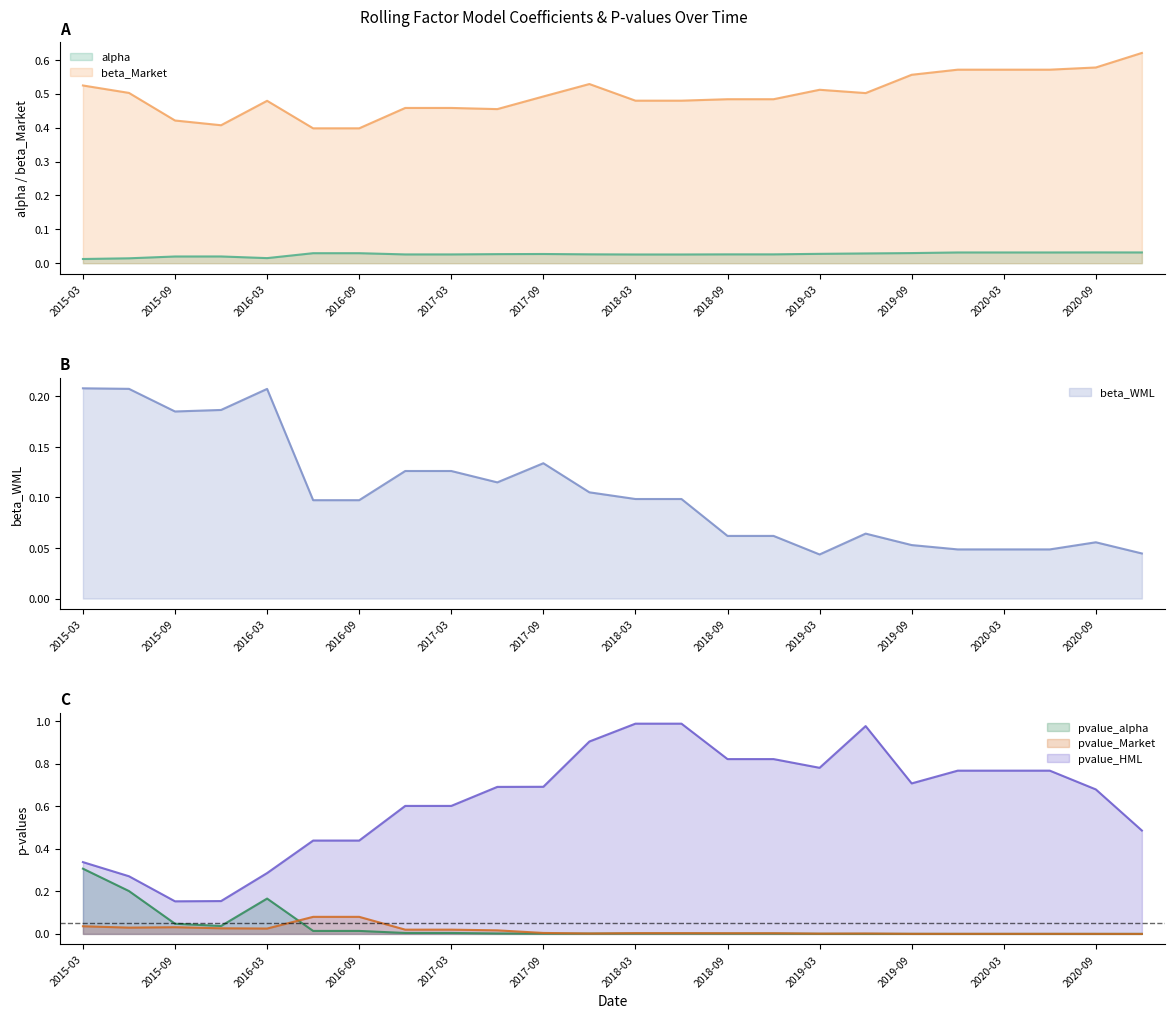

The pvalue_alpha series shows 0.0 at 2019-03. True or false?

True